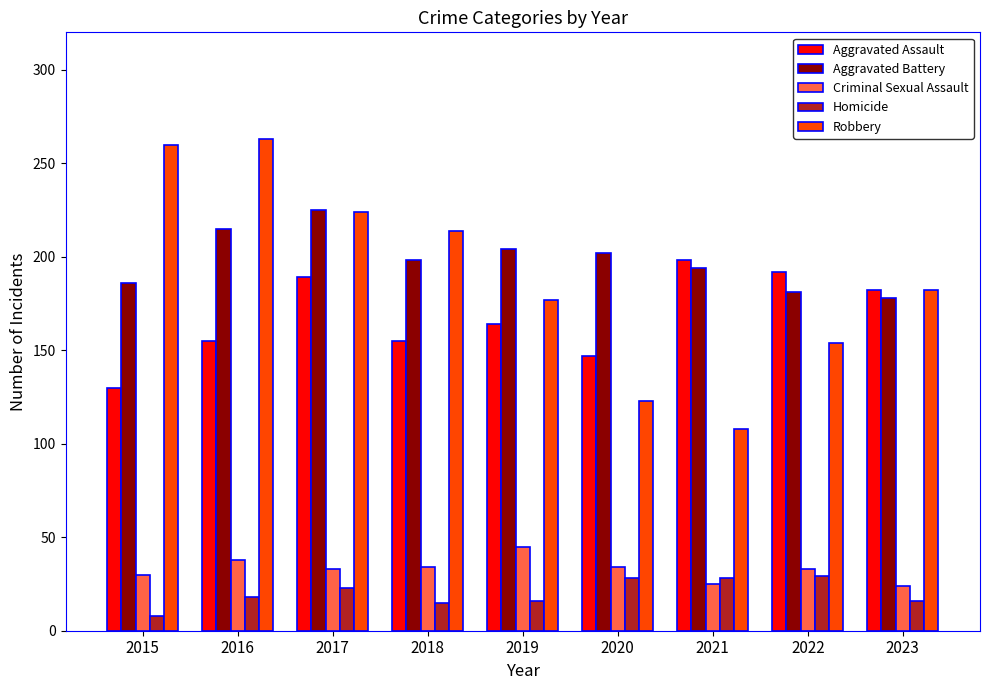

Rank the series by their maximum value, from lowest to highest.

Homicide, Criminal Sexual Assault, Aggravated Assault, Aggravated Battery, Robbery